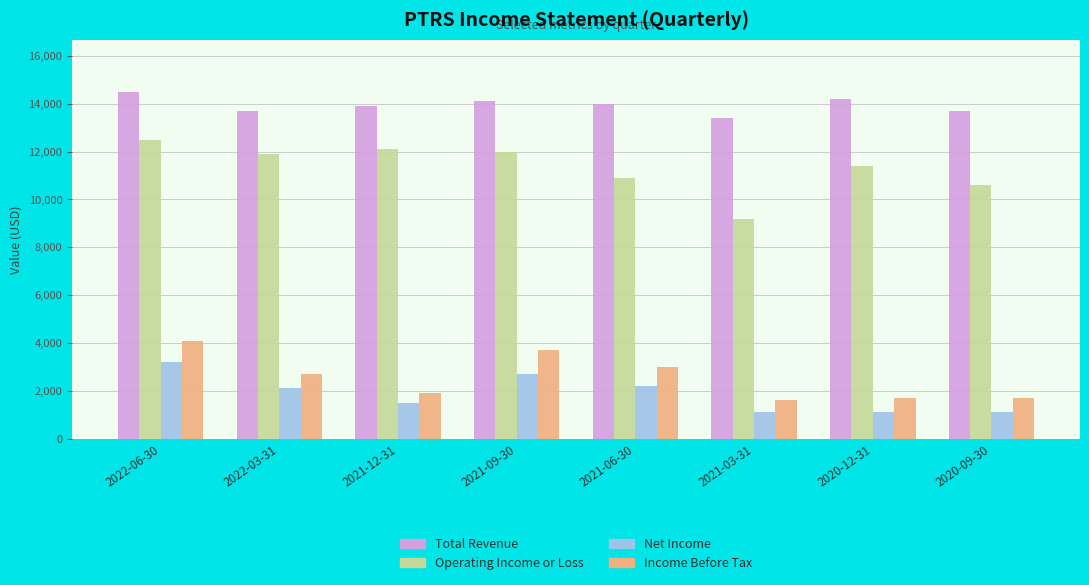

What position from the right is 2020-12-31?

2